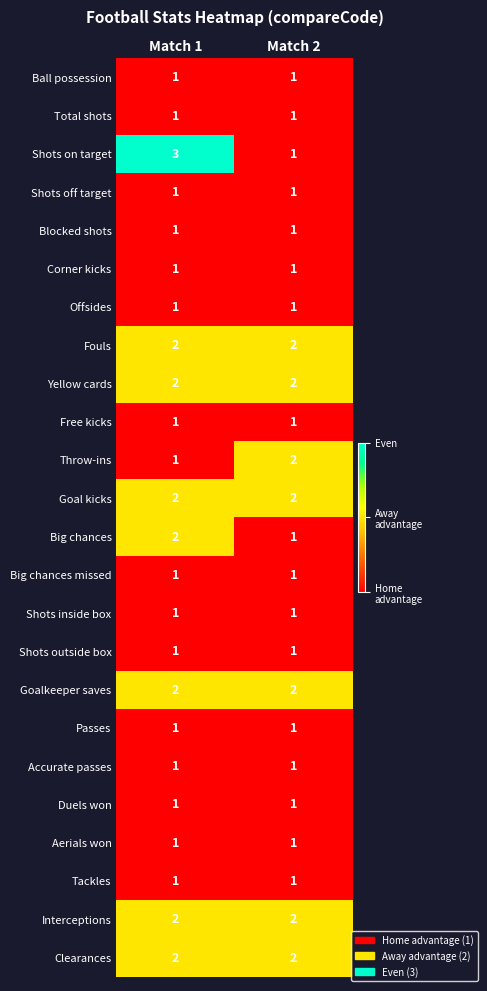

What is the sum of all Big chances values?

3